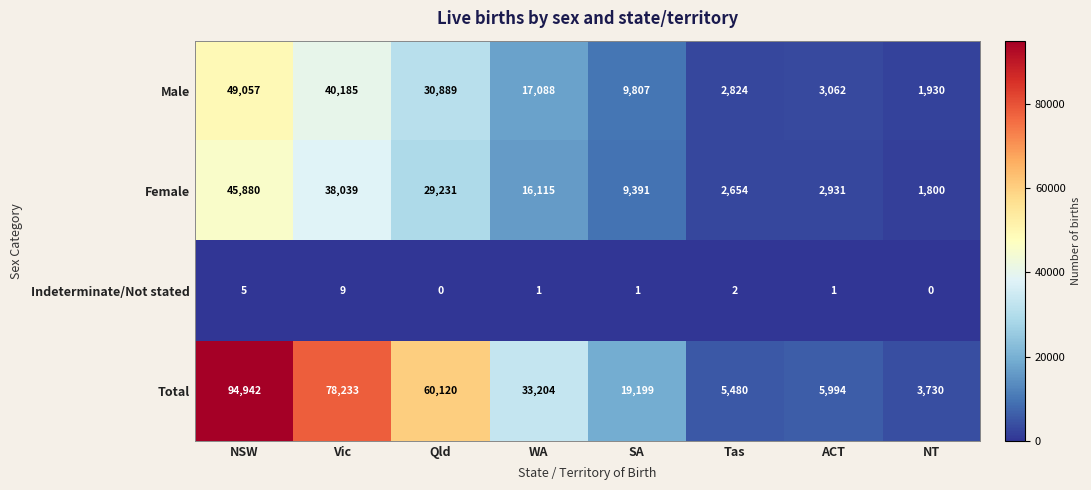

How many data points does each series have?

8